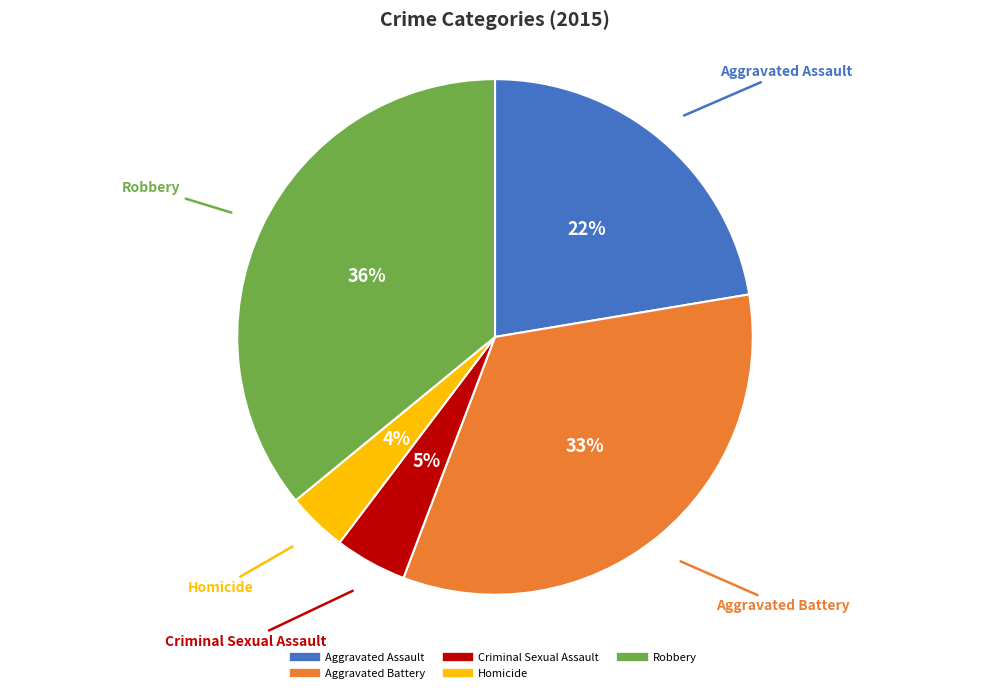

To the nearest percent, what is the difference between the largest and smallest slice percentages?

32%